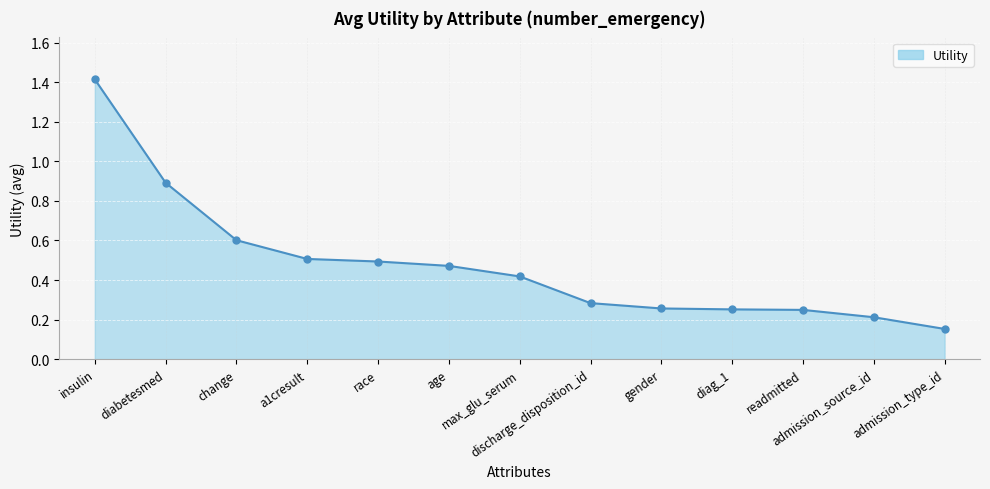

What is the ratio of the value at diabetesmed to the value at insulin?

0.6